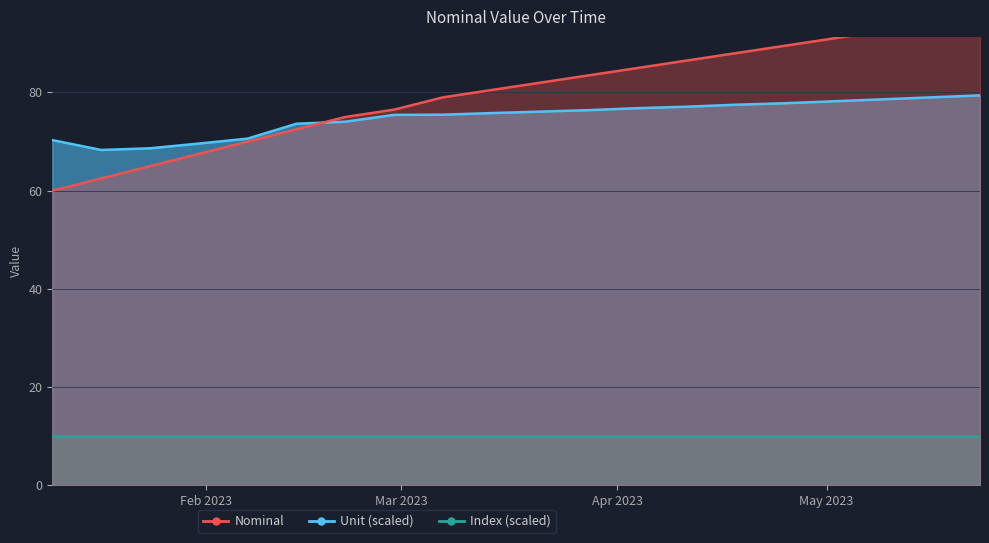

How many interior local valleys does the Nominal series have?

1